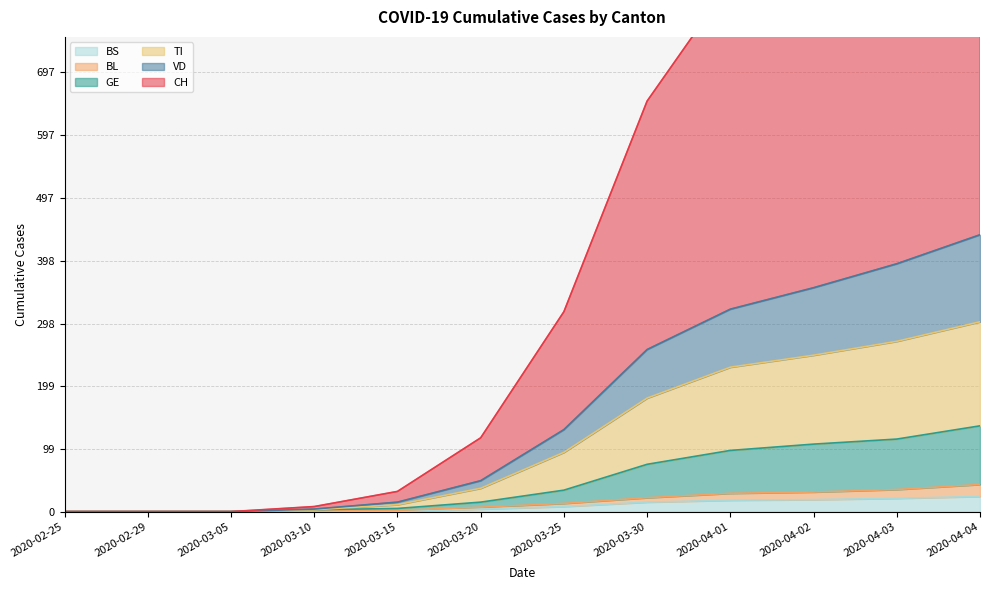

List the series in order of their peak value, highest first.

CH, VD, TI, GE, BL, BS